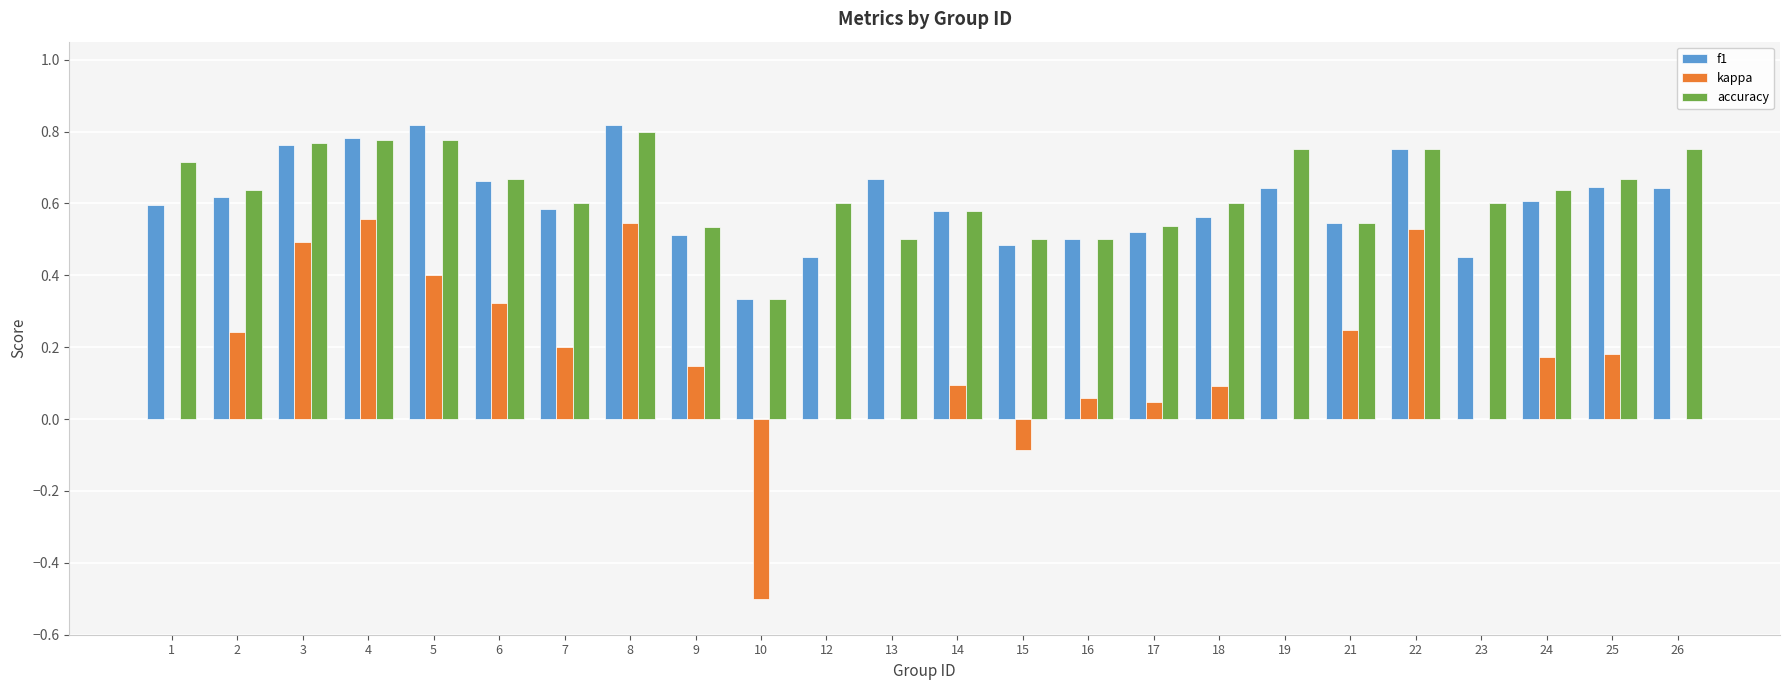

True or false: accuracy has a value of 0.2 at 6.

False